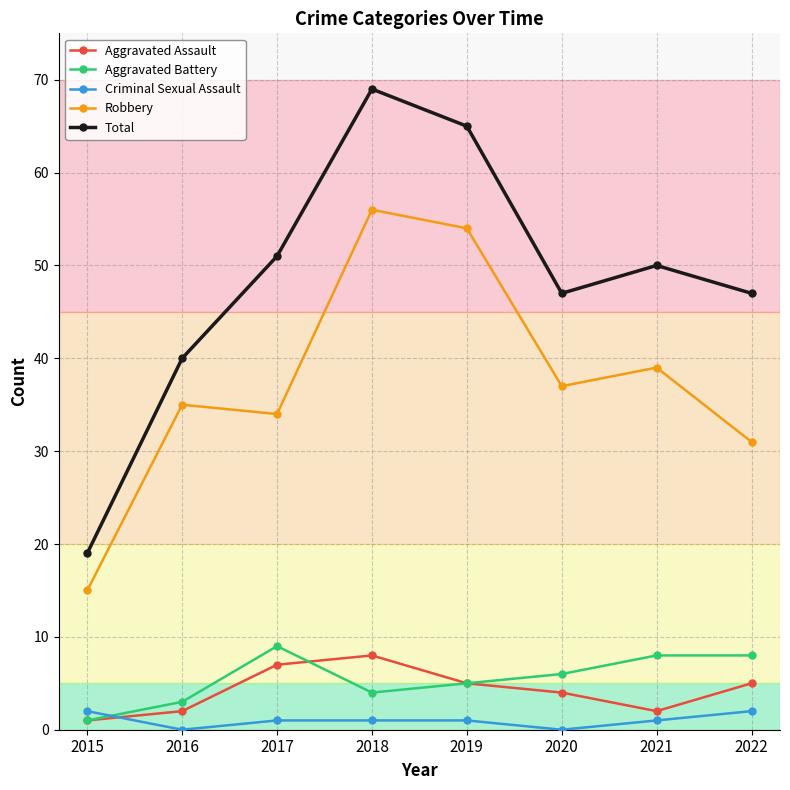

Rank the series by their maximum value, from lowest to highest.

Criminal Sexual Assault, Aggravated Assault, Aggravated Battery, Robbery, Total